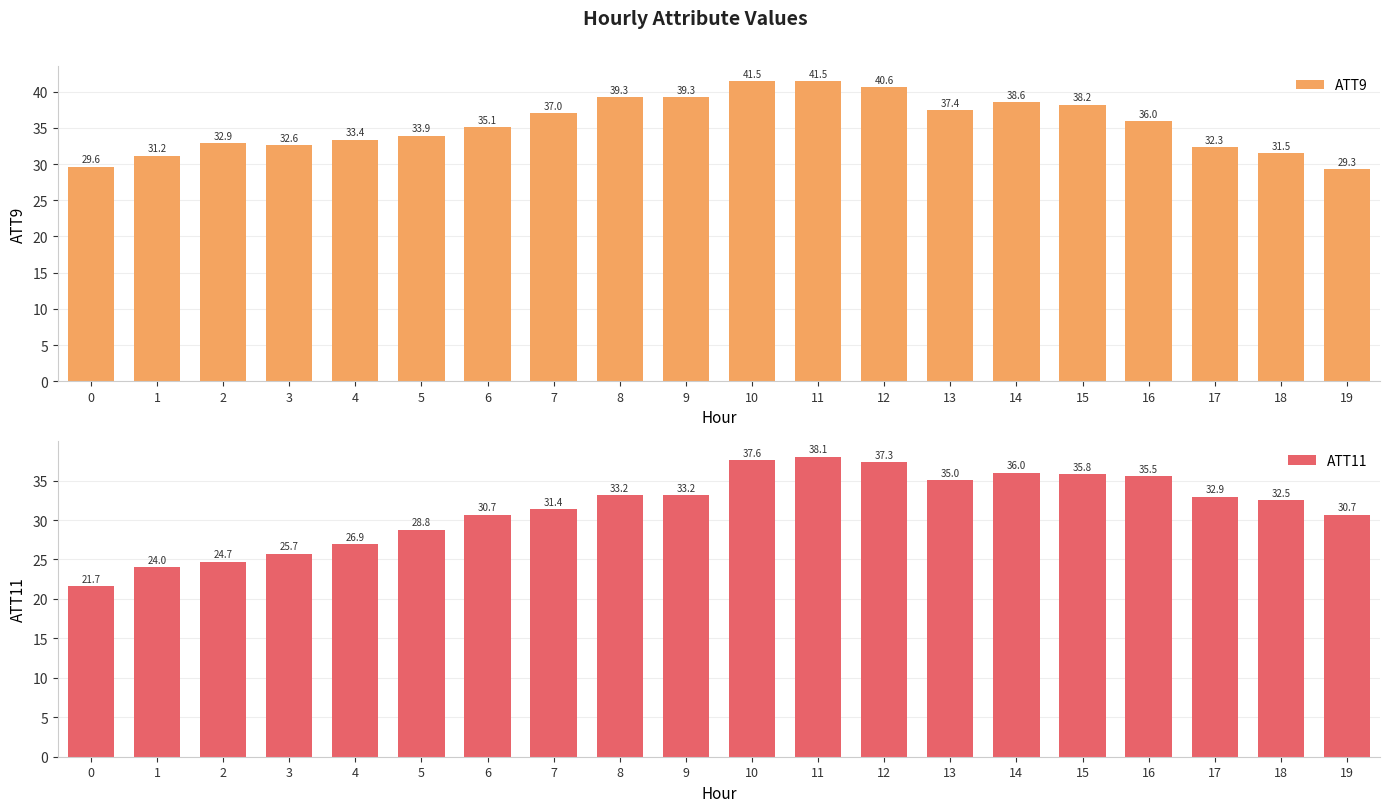

Which series has the widest spread of values?

ATT11